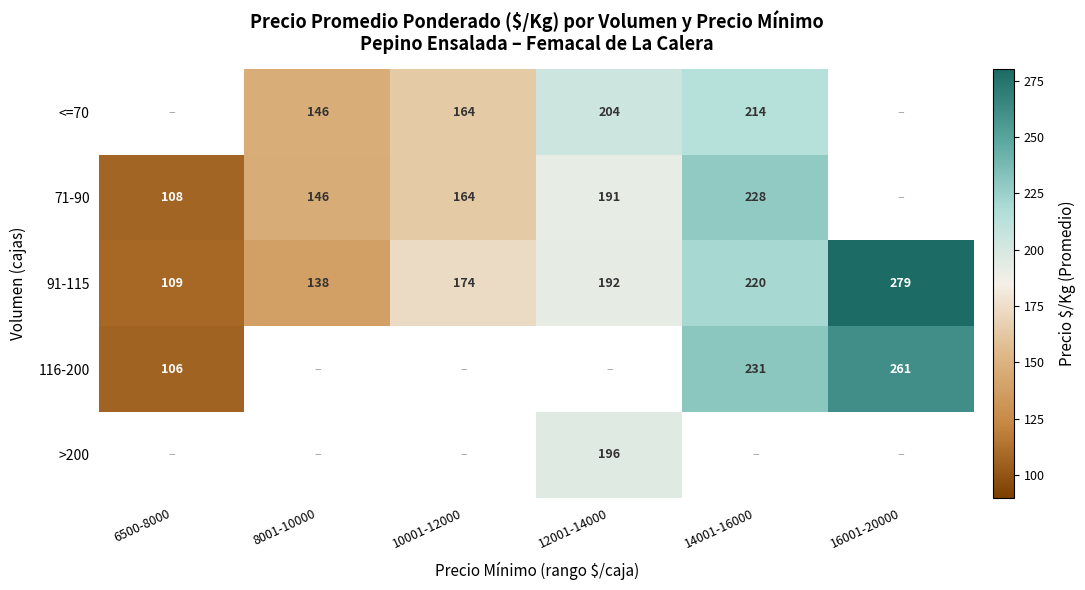

The value of <=70 at 10001-12000 is 164.0. True or false?

True